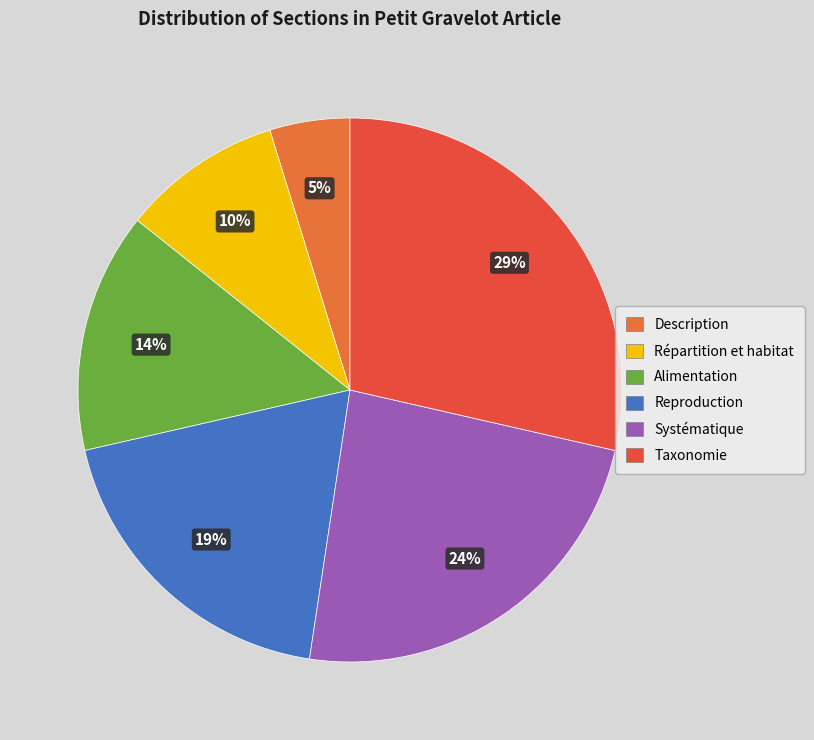

To the nearest percent, what percentage of the pie is Répartition et habitat?

10%